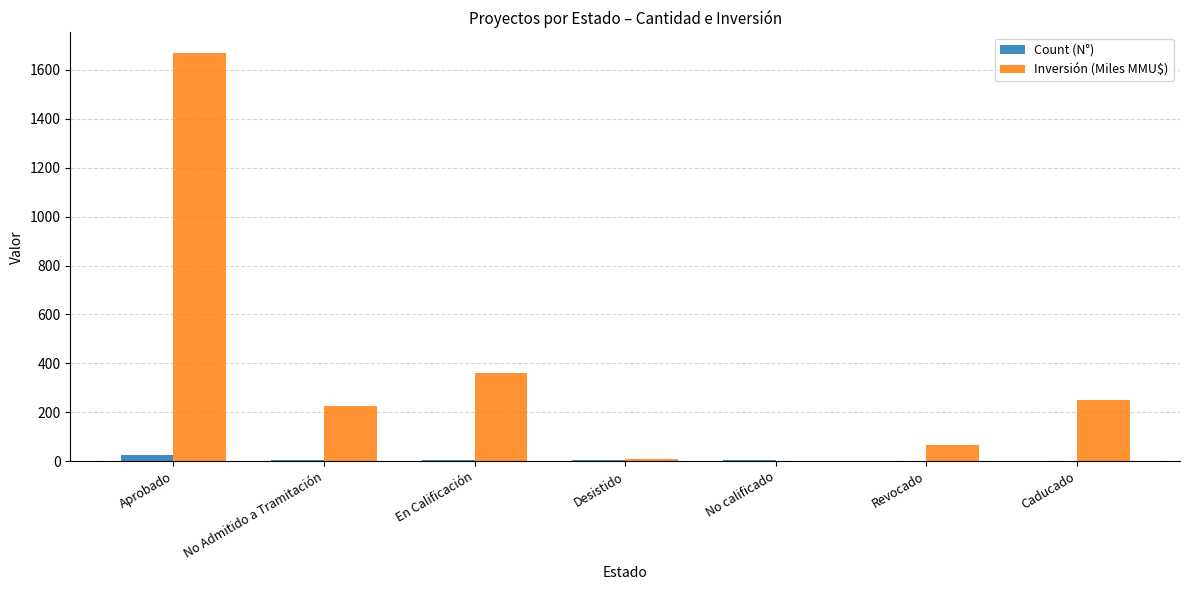

What is the spread (max minus min) of values at Caducado?

248.0